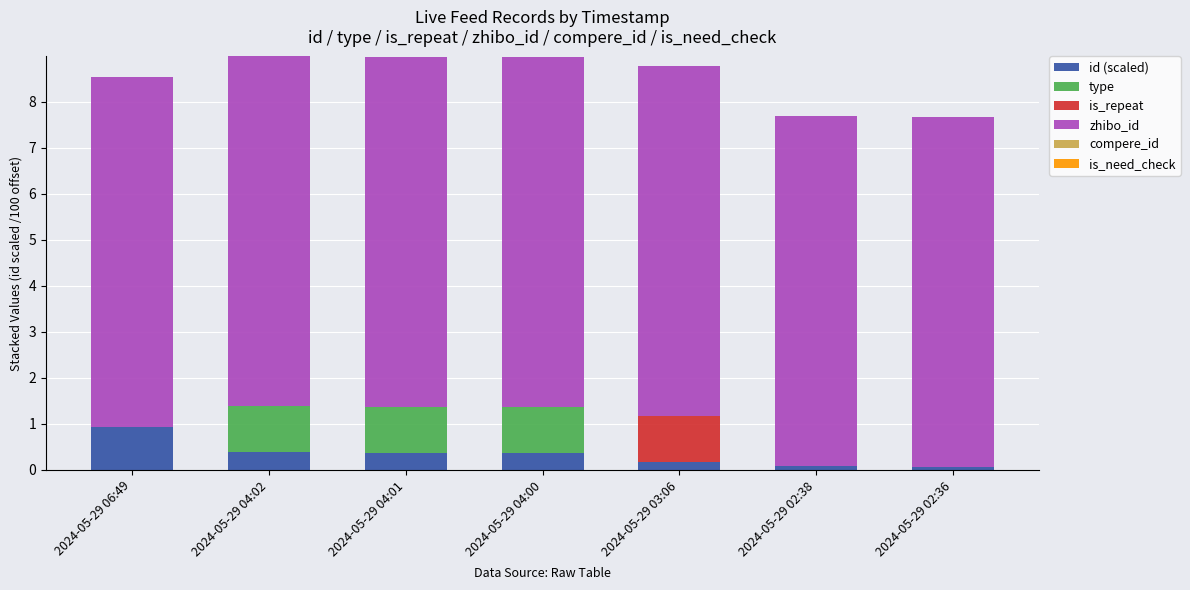

What is the total value across all series at 2024-05-29 04:01?

9.0